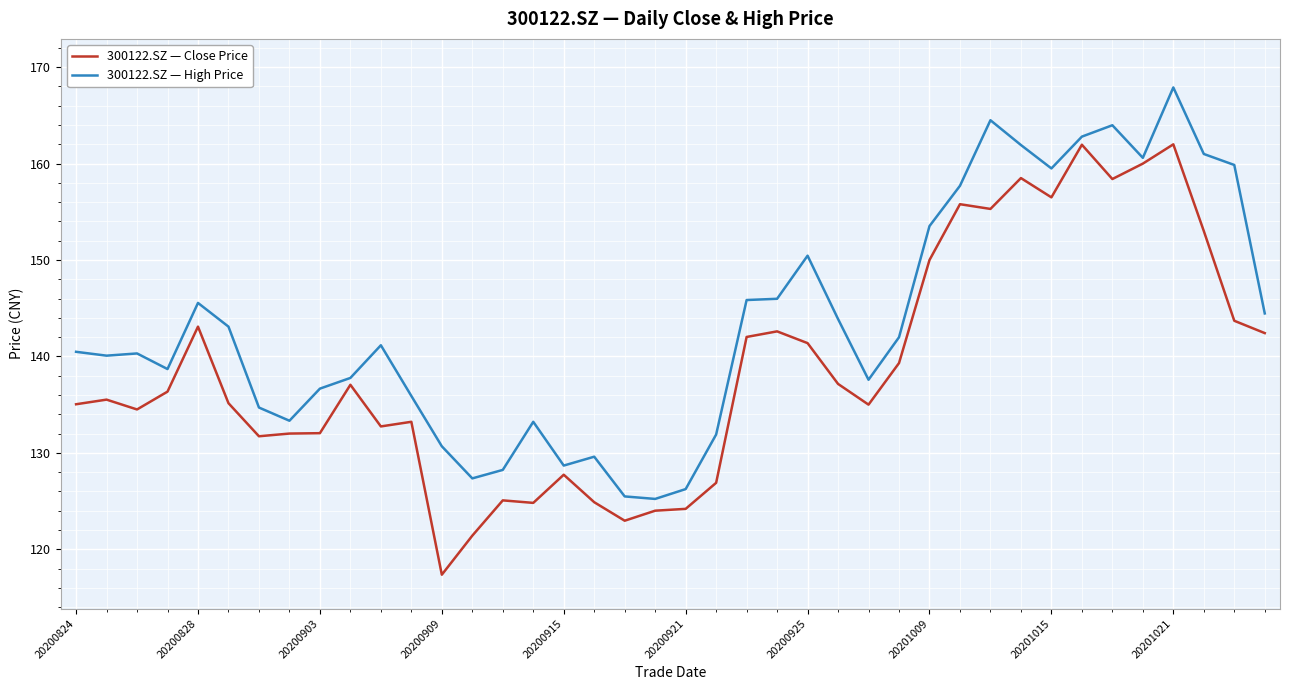

In 300122.SZ — High Price, how many points are lower than both neighbors (excluding endpoints)?

9